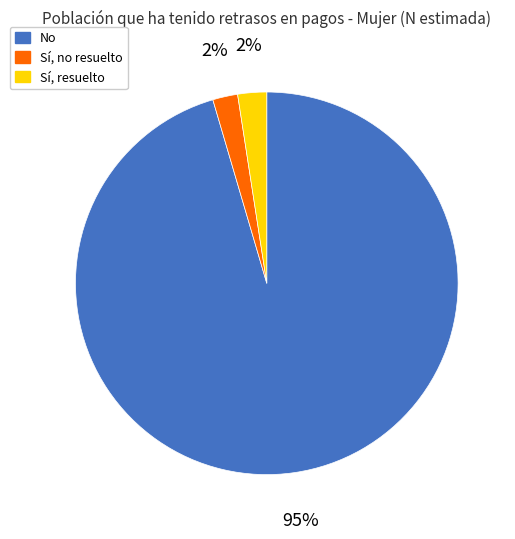

How many segments does this pie chart have?

3